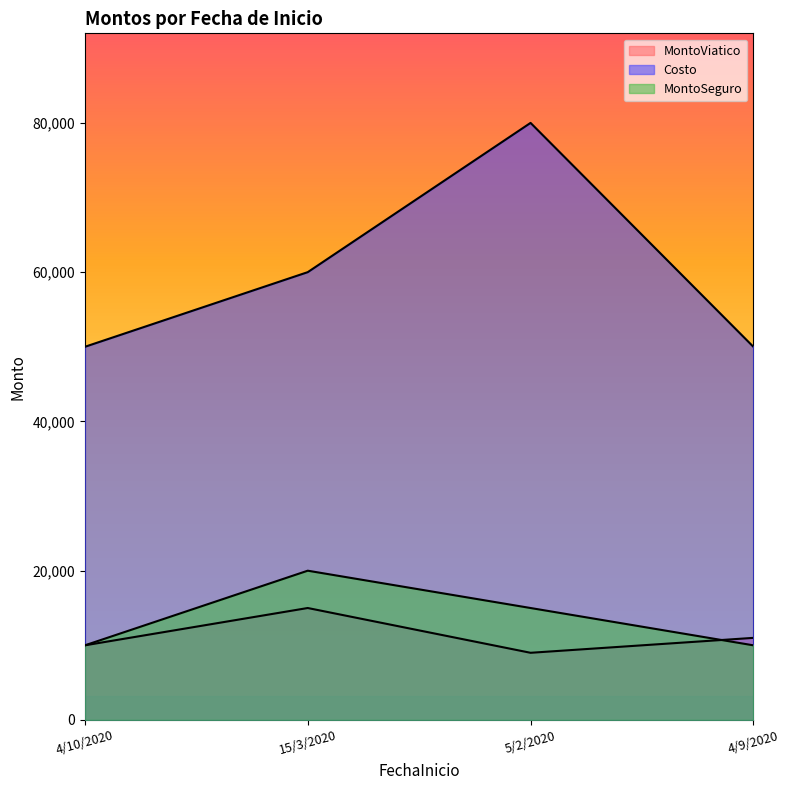

What is the average value of the Costo series?

60000